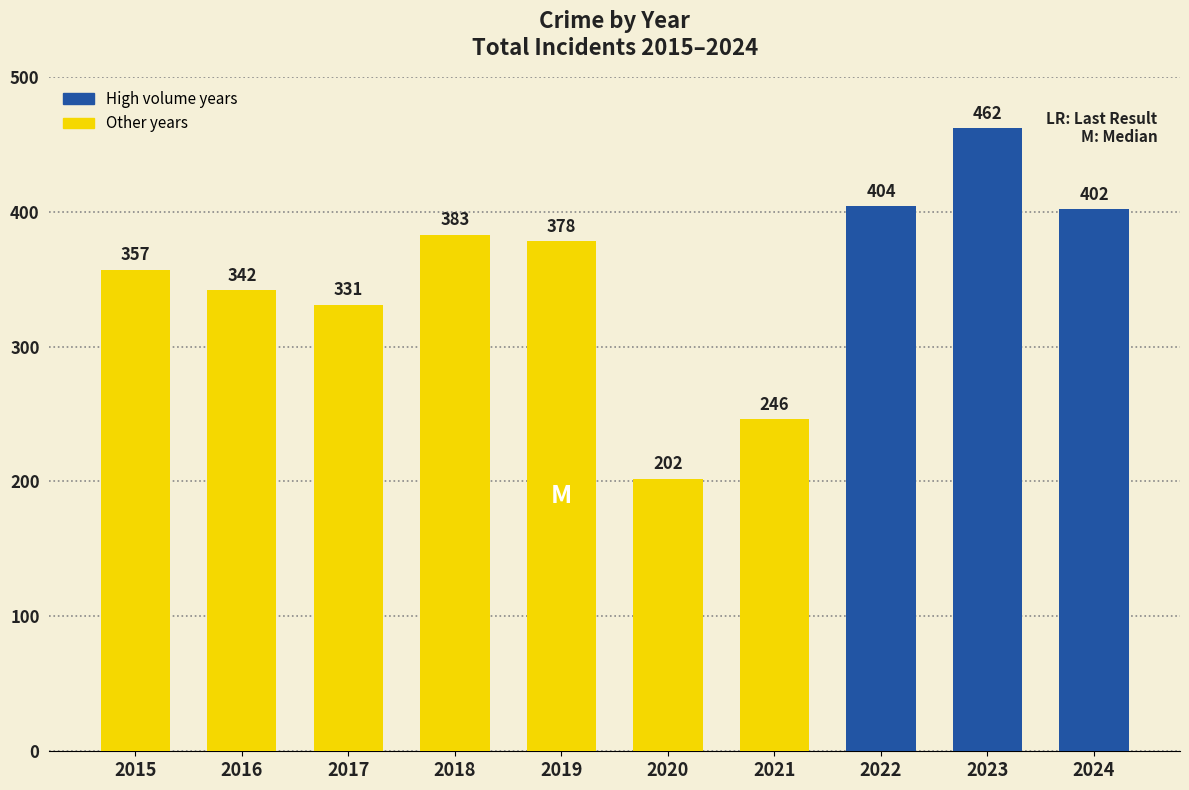

What is the difference between the values at 2019 and 2024?

24